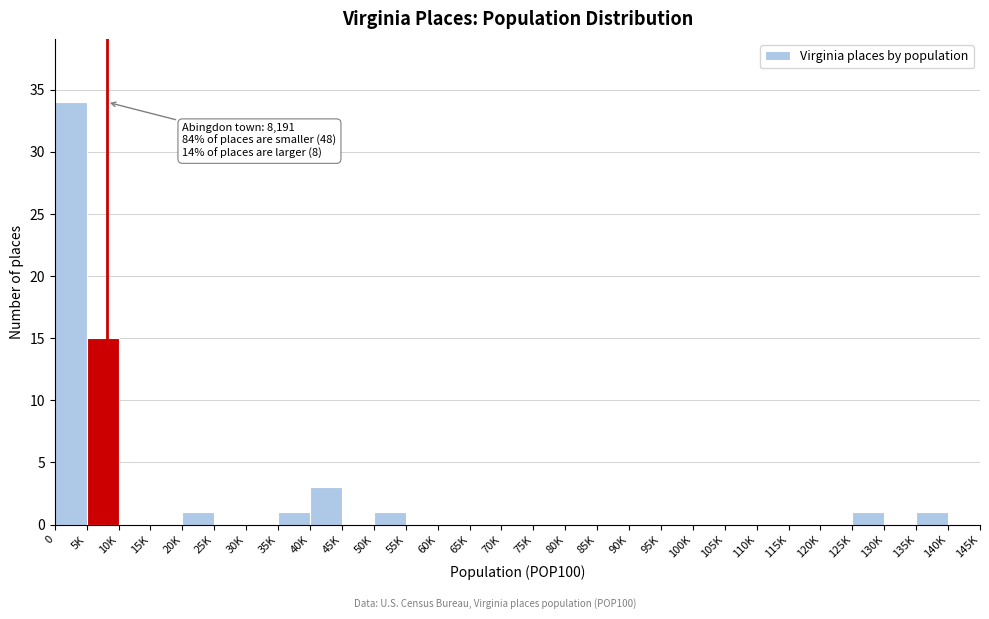

Reading right to left, what are all the values shown in this chart?

140K=0	135K=1	130K=0	125K=1	120K=0	115K=0	110K=0	105K=0	100K=0	95K=0	90K=0	85K=0	80K=0	75K=0	70K=0	65K=0	60K=0	55K=0	50K=1	45K=0	40K=3	35K=1	30K=0	25K=0	20K=1	15K=0	10K=0	5K=15	0=34